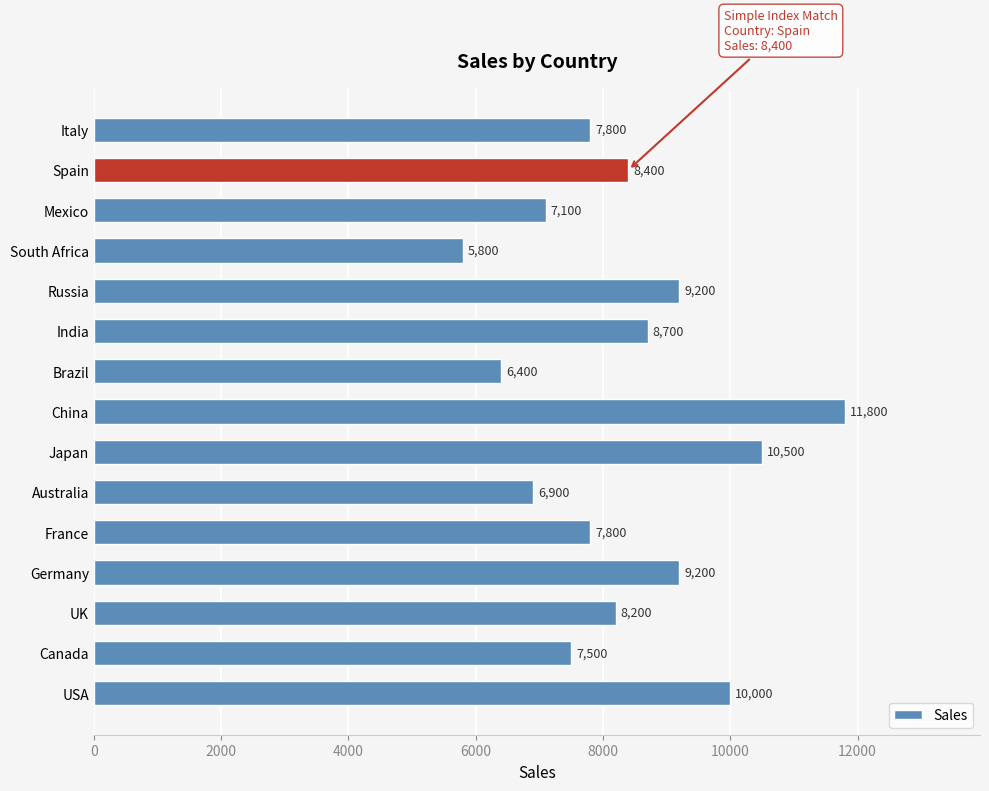

Is it true that the value at UK is 12659?

False